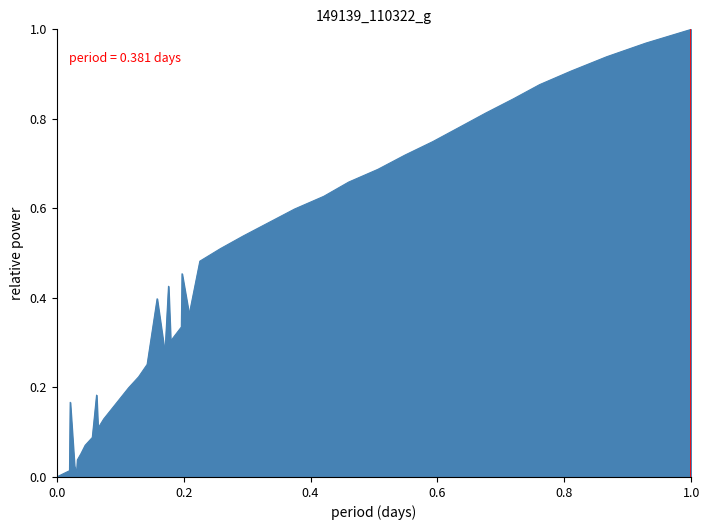

The chart shows a value of 0.2 at 1.0. True or false?

False